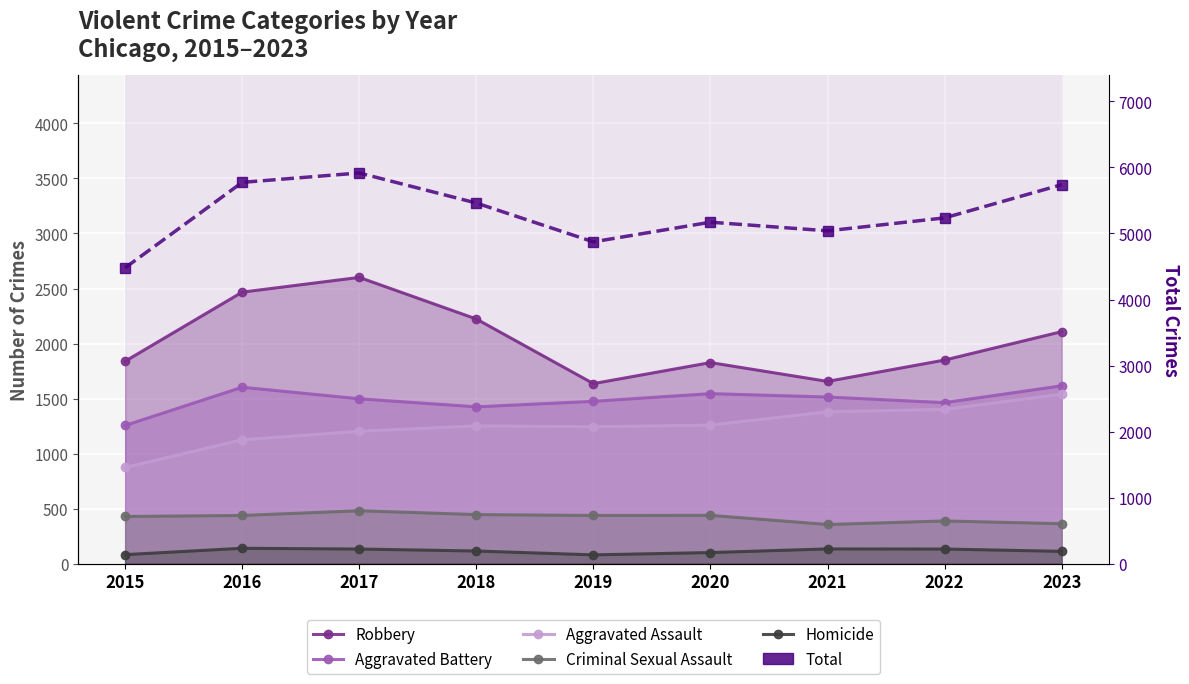

What is the average value of the Total series?

5299